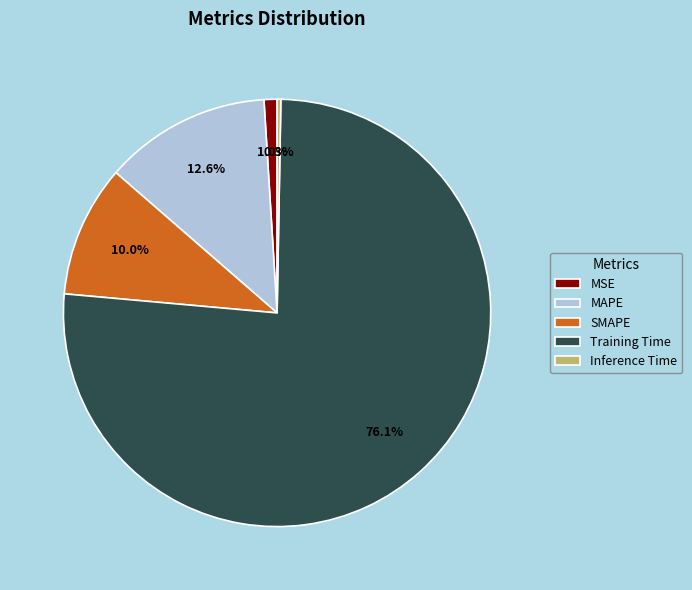

To the nearest percent, what portion does MAPE represent?

13%